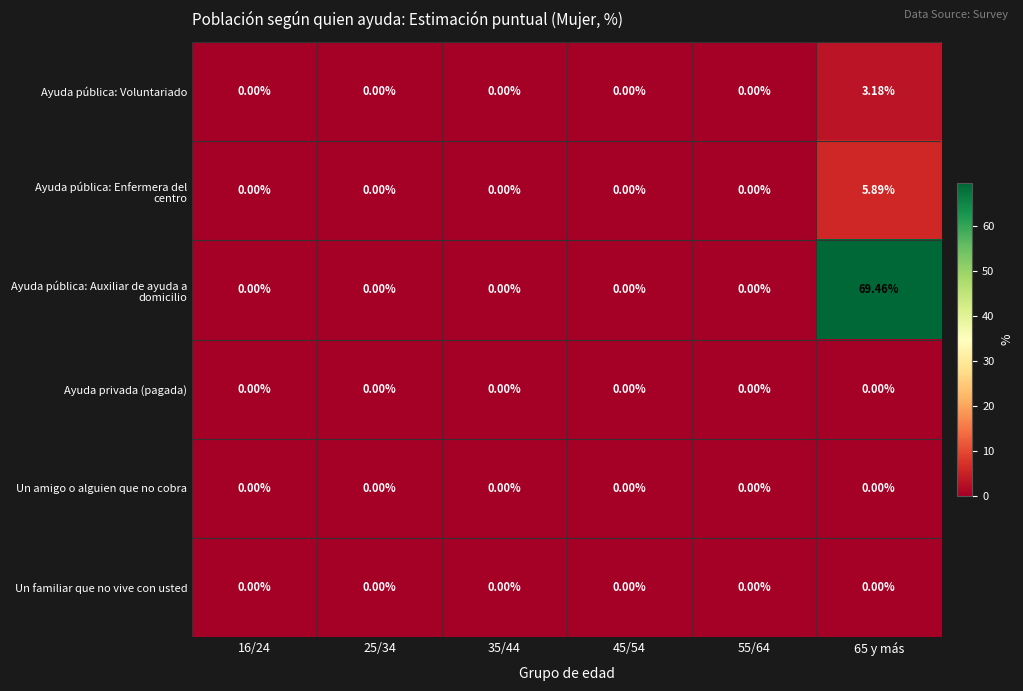

Which series has the largest range (max minus min)?

Ayuda pública: Auxiliar de ayuda a domicilio